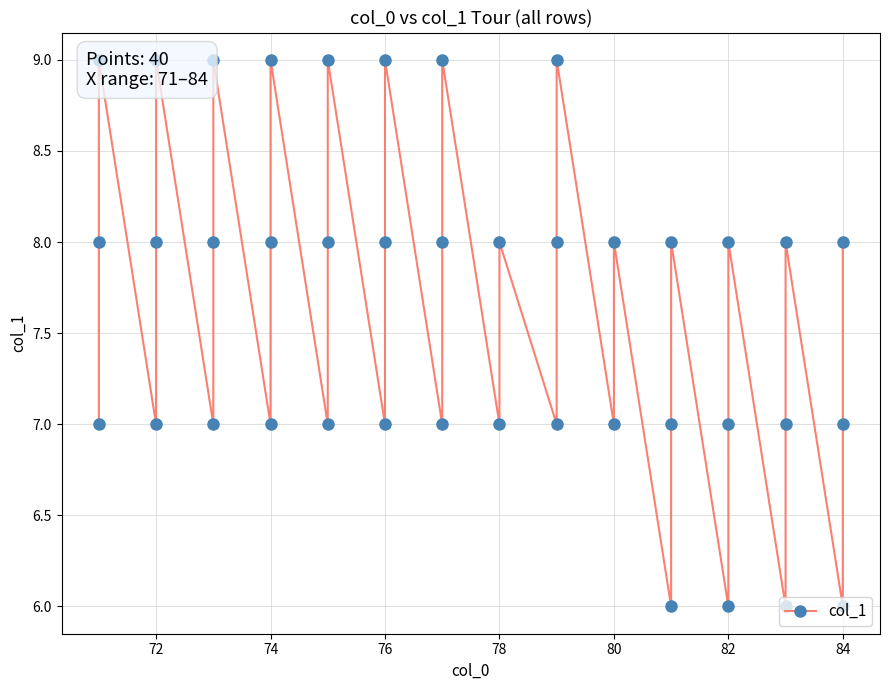

What is the label of the 1st point from the right?

84